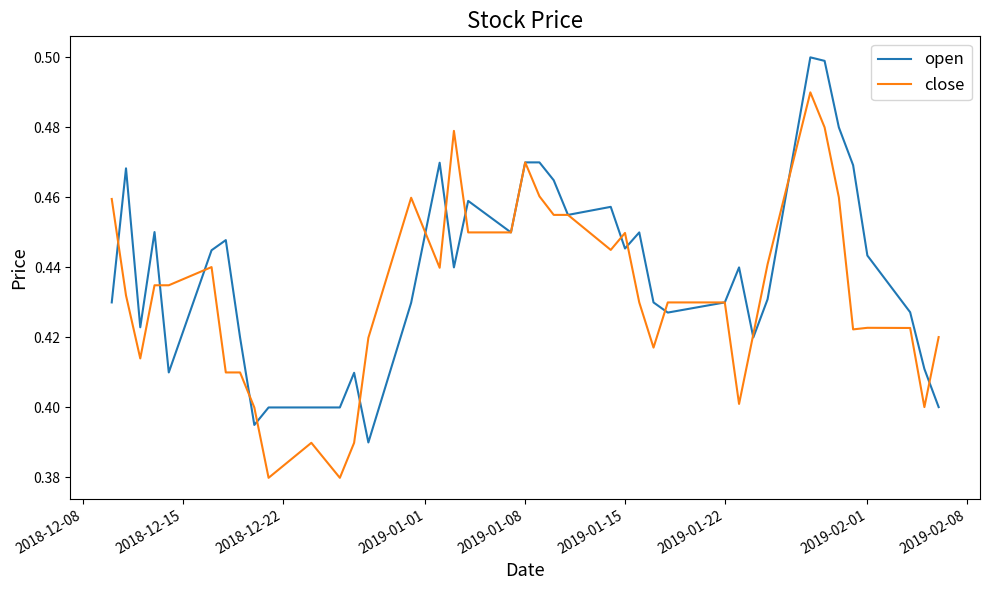

Rank the series by their maximum value, from highest to lowest.

open, close